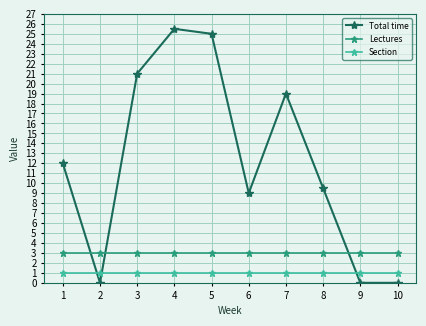

The Lectures series shows 3.0 at 4. True or false?

True